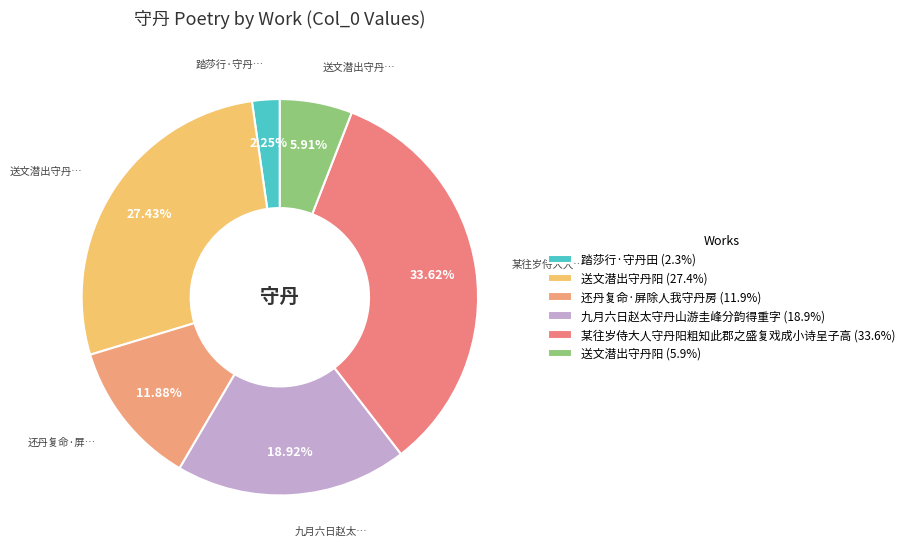

How many slices are in this pie chart?

6